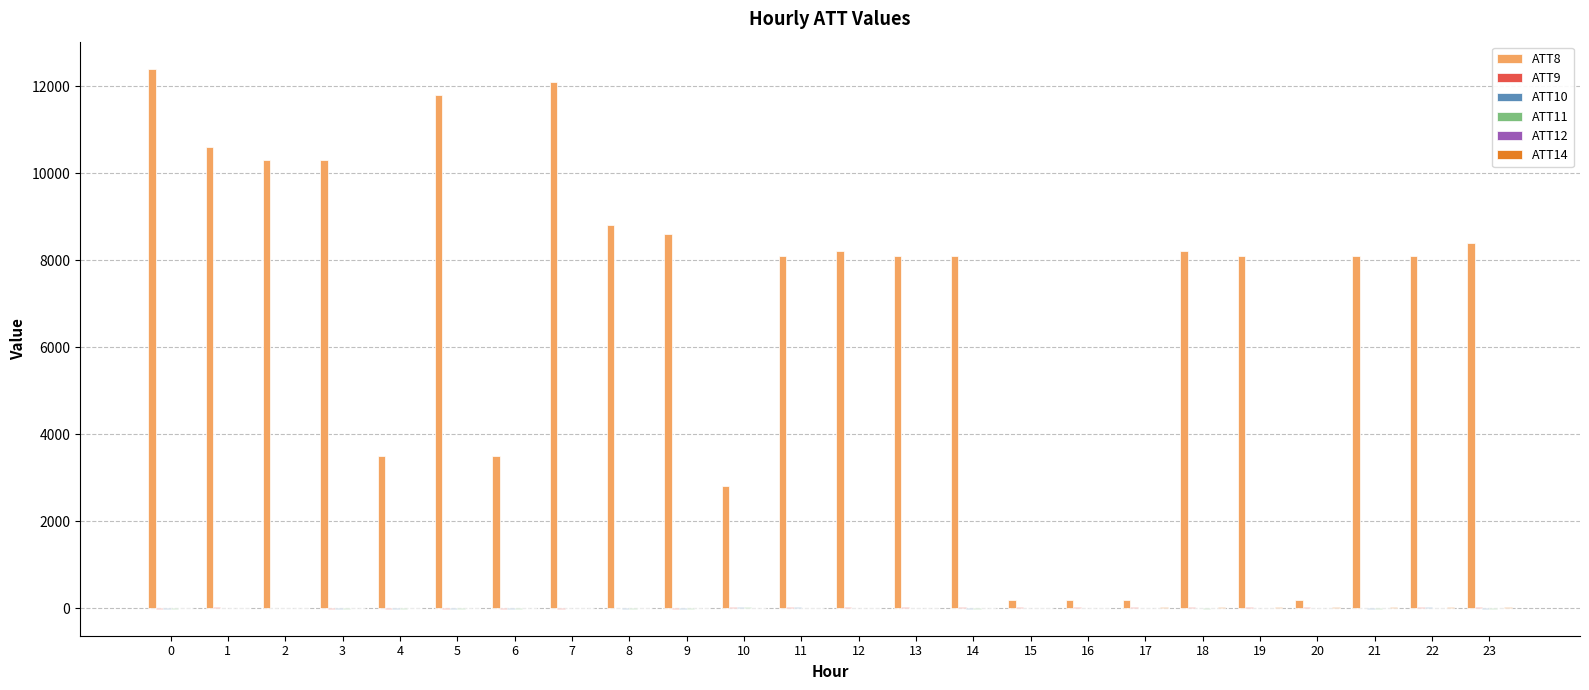

The value of ATT8 at 21 is 8100.0. True or false?

True